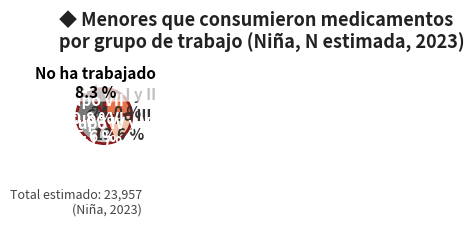

Is there any slice that represents more than half of the pie?

No